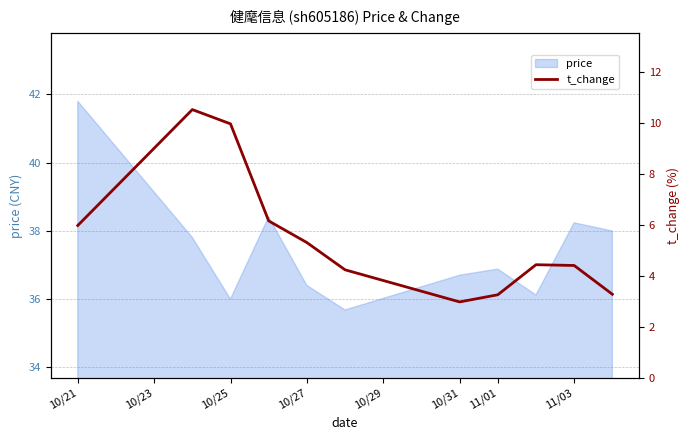

What is the average value?

5.5